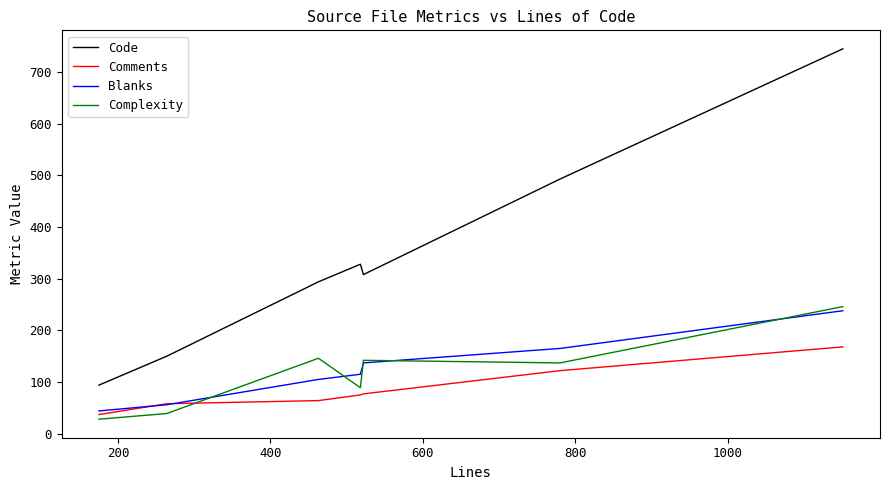

Which series has the widest spread of values?

Code